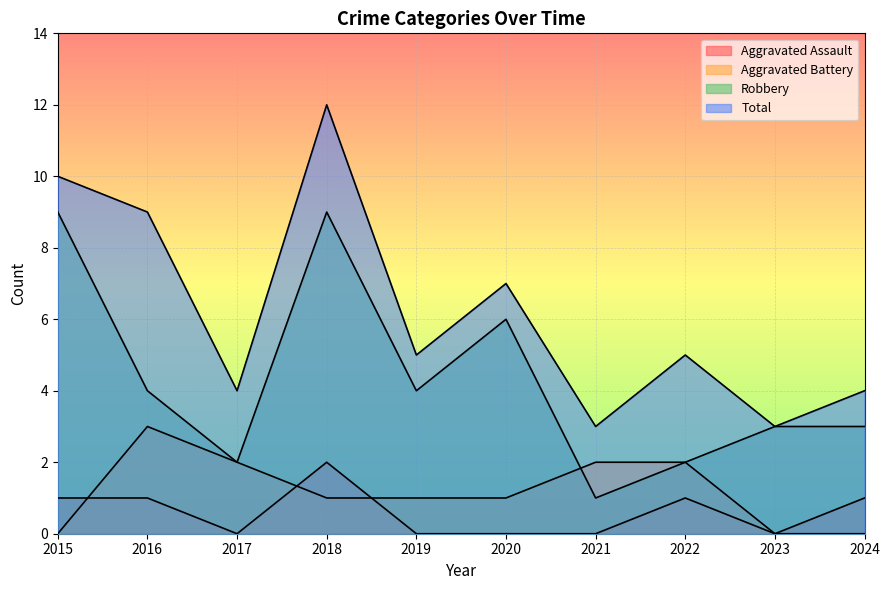

Where does the Total series first go above 5?

2015